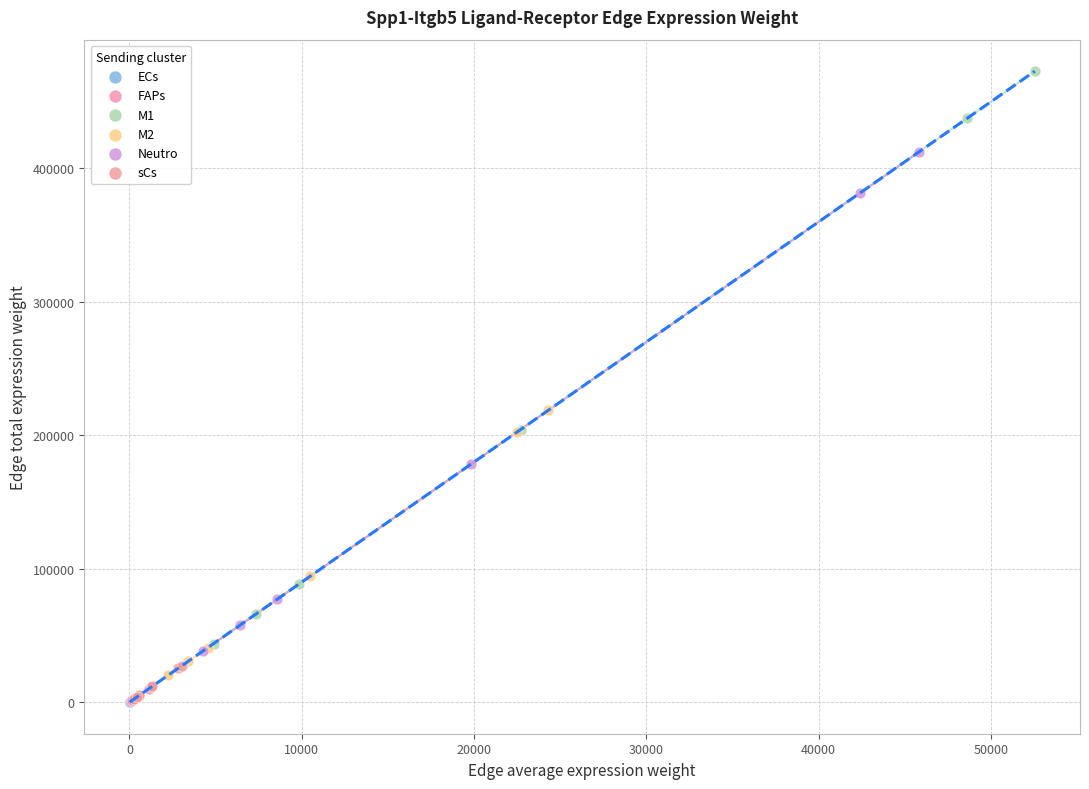

Which series has the widest spread of Y values?

M1